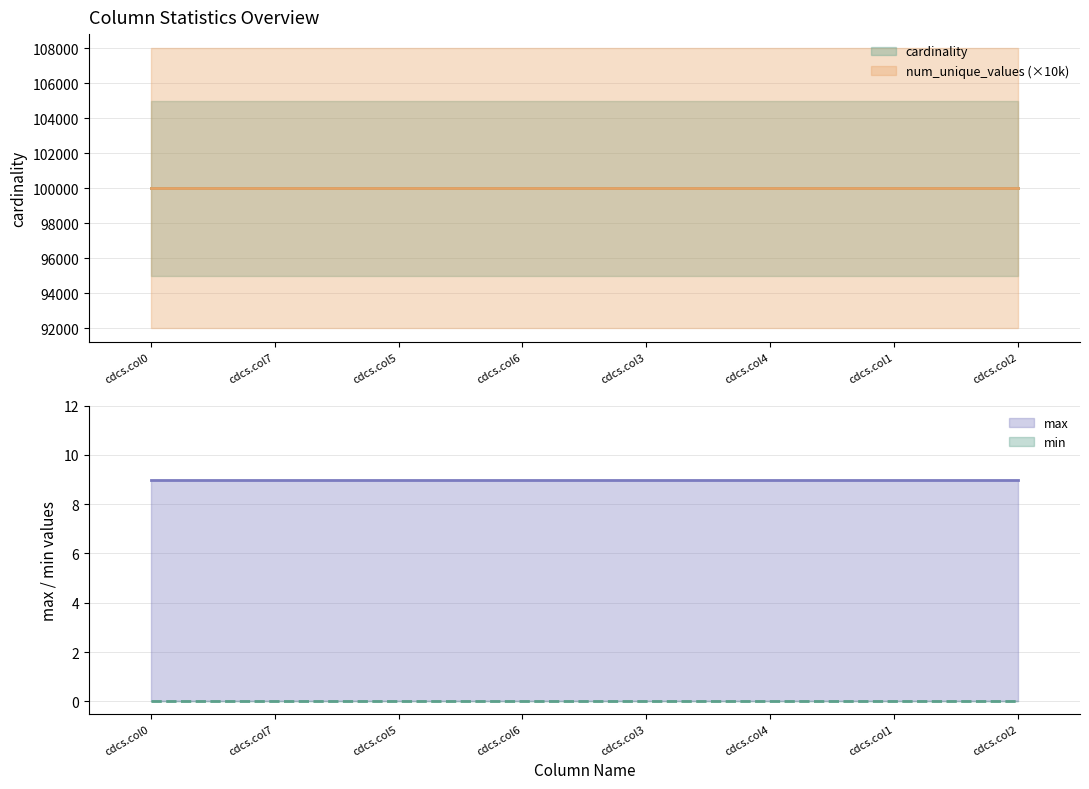

Is it true that max equals 9 at cdcs.col5?

True